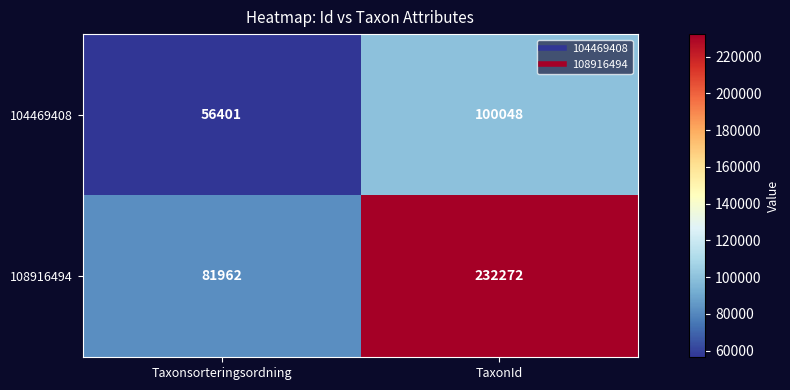

Count the number of data series in this chart.

2